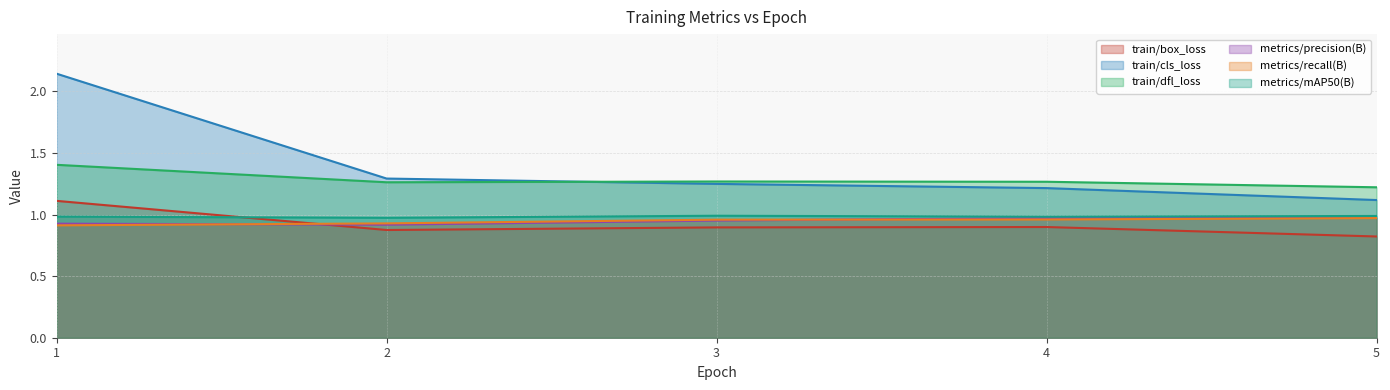

Where is the first local minimum for metrics/precision(B)?

2